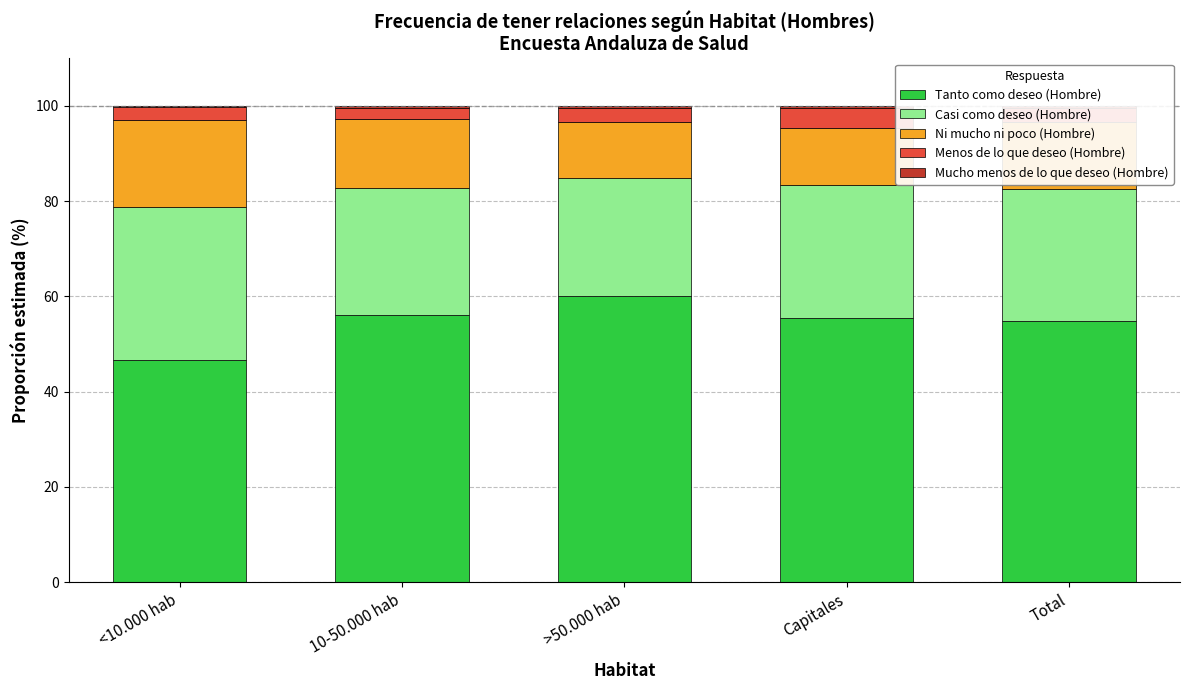

What is the highest value of the Tanto como deseo (Hombre) series?

60.0